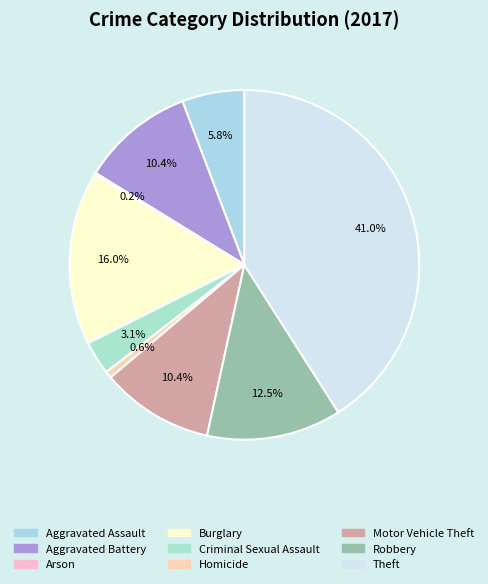

Is there any slice that represents more than half of the pie?

No